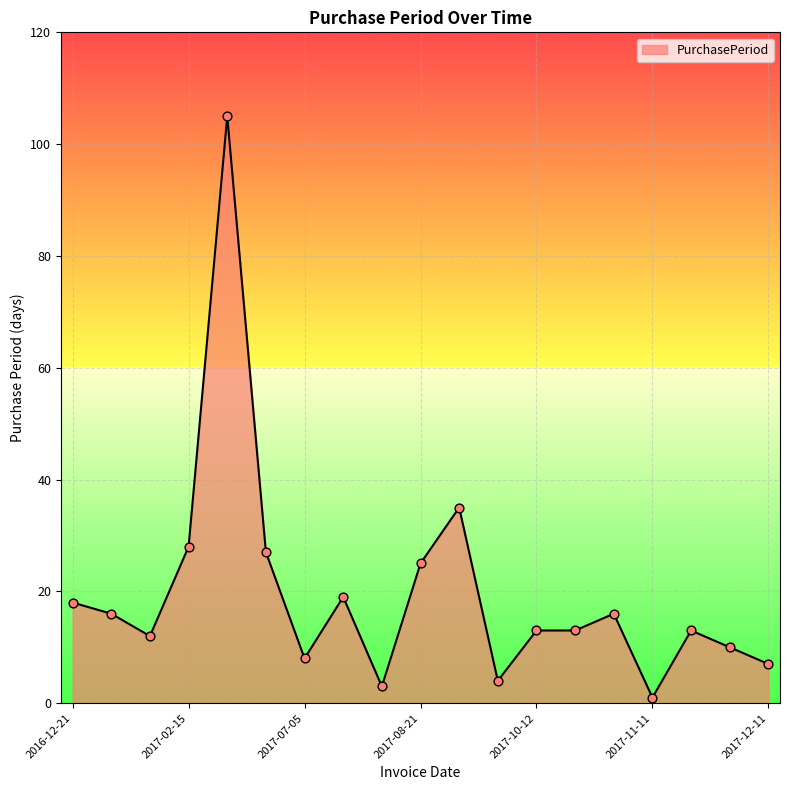

What is the maximum value shown in the chart?

105